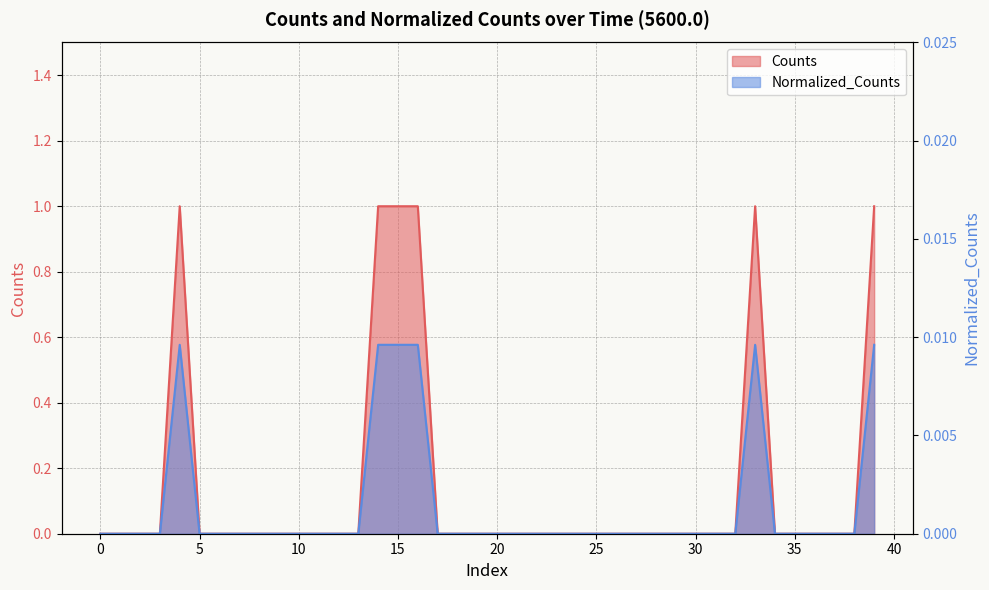

The value of Normalized_Counts at 38 is 0.0. True or false?

False